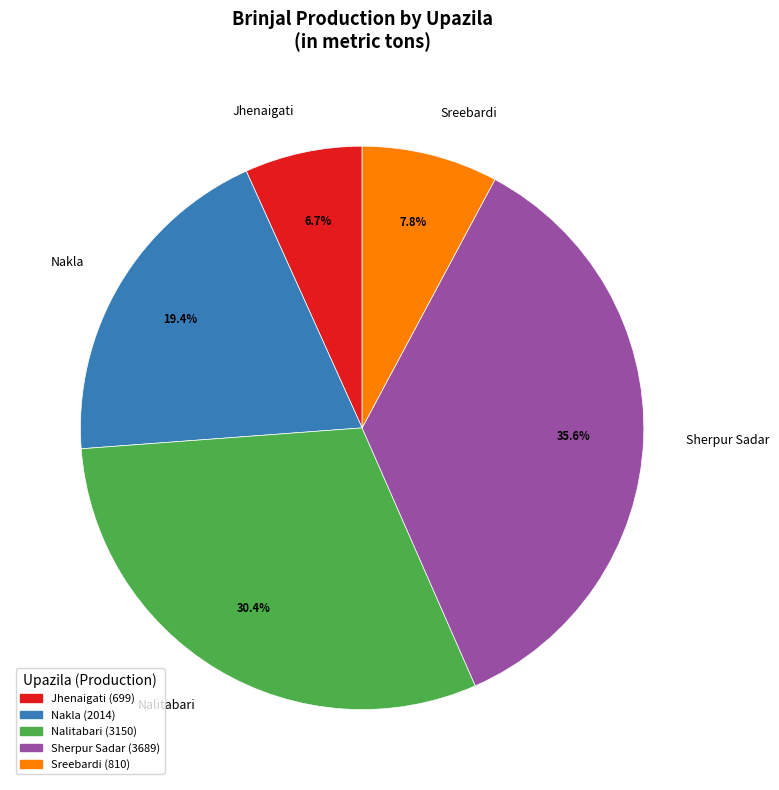

Do Jhenaigati and Sreebardi together represent more than half of the pie?

No